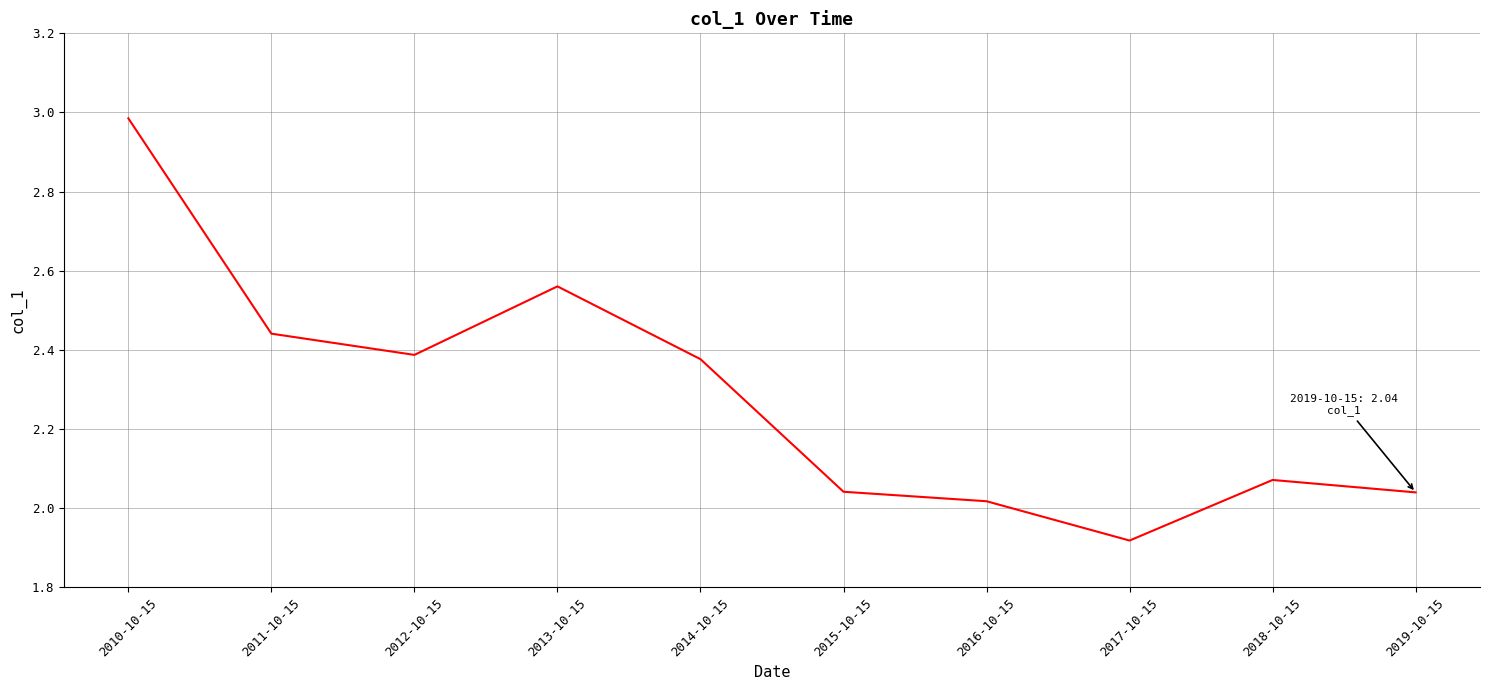

Which category has the highest value across all series?

2010-10-15